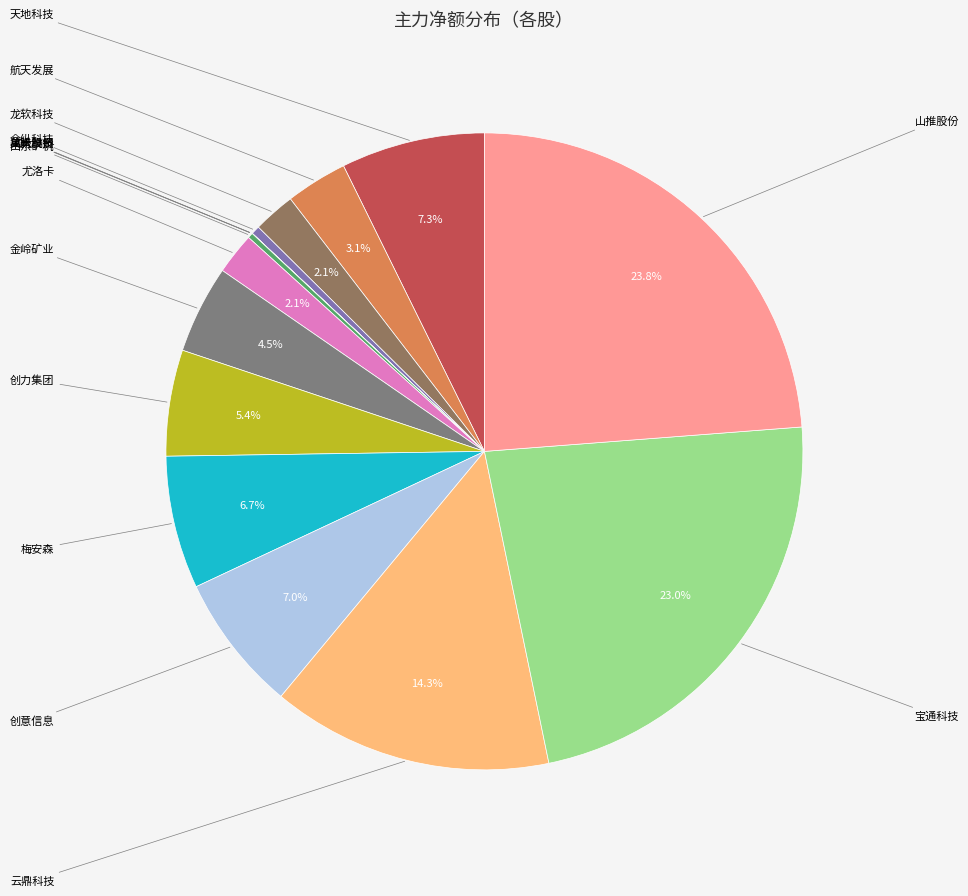

What is the change in value from 工大高科 to 创意信息?

-4397844